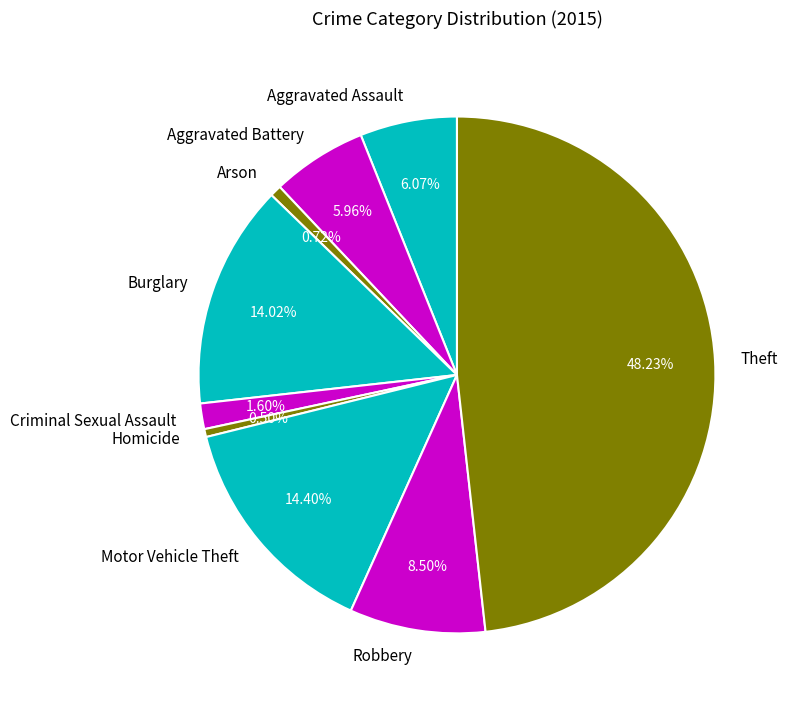

Which has a higher value, Aggravated Assault or Arson?

Aggravated Assault